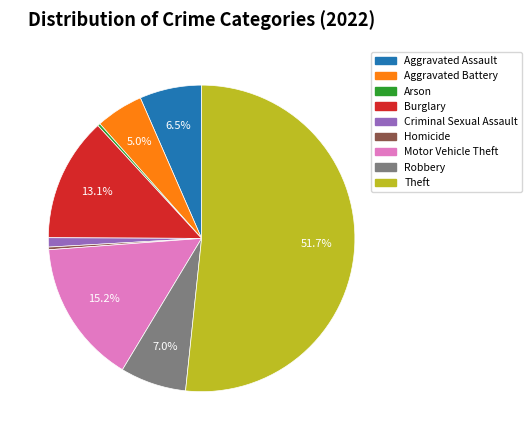

Count the number of slices in the pie.

9